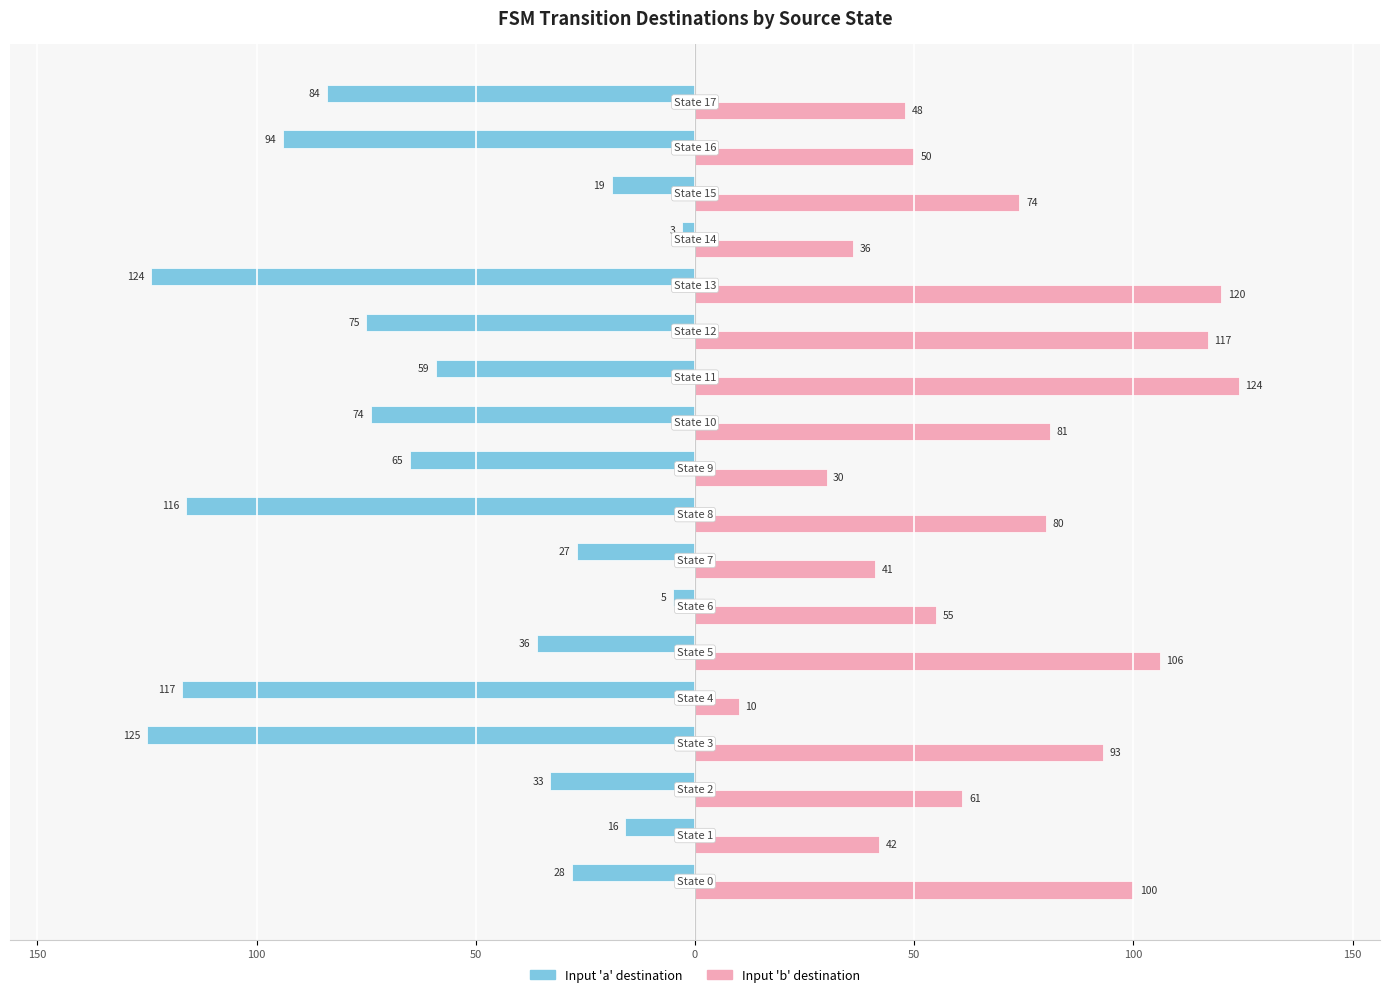

True or false: Input 'b' (destination) has a value of 182 at 11.

False